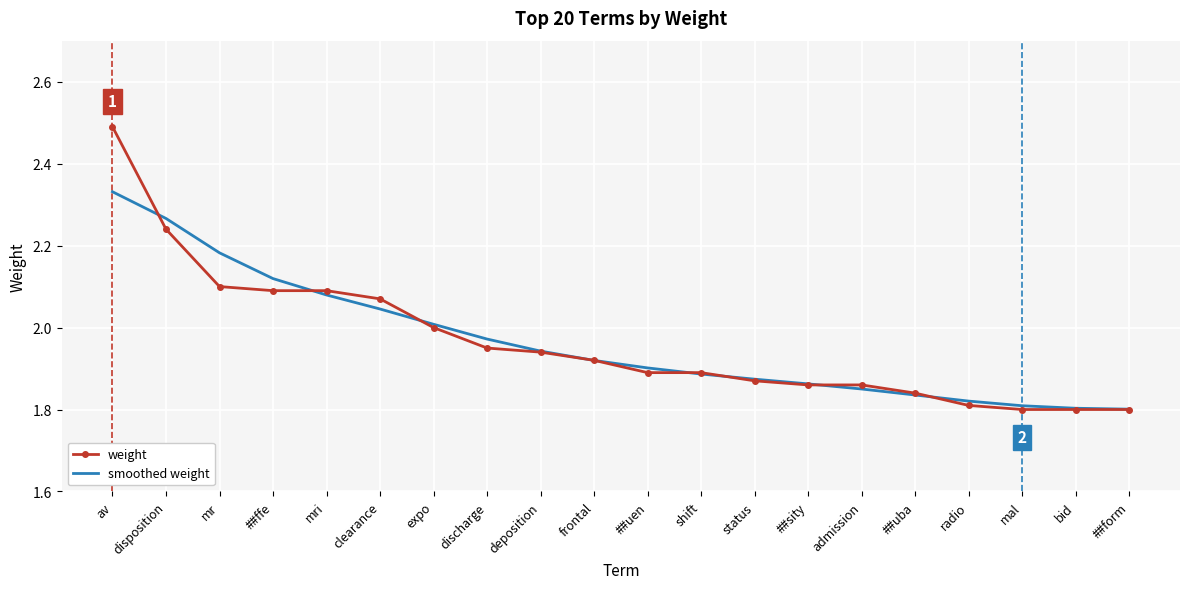

What is the maximum value shown in the chart?

2.5